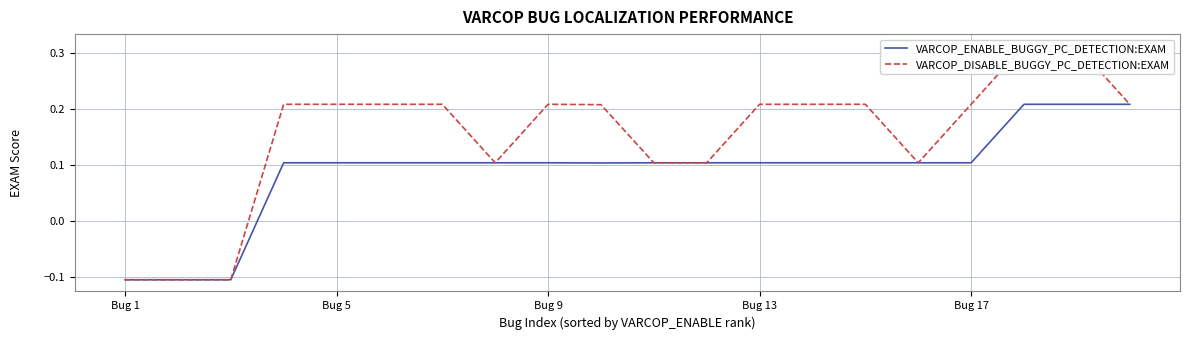

The VARCOP_ENABLE_BUGGY_PC_DETECTION:EXAM series shows 0.2 at Bug 5. True or false?

False